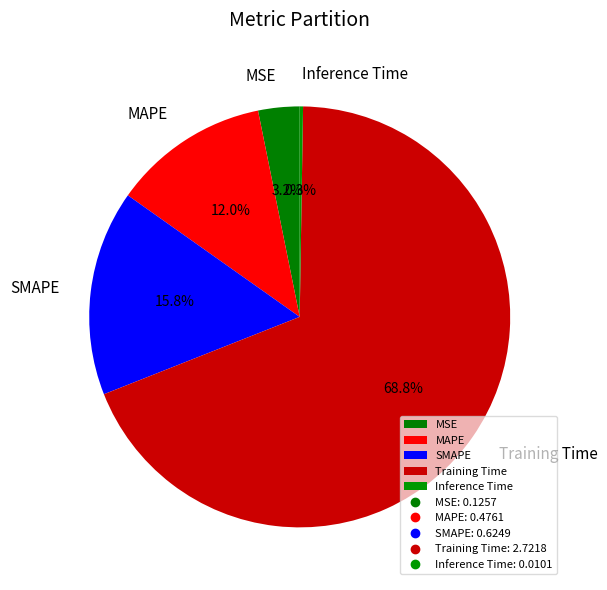

What is the largest slice in the pie chart?

Training Time